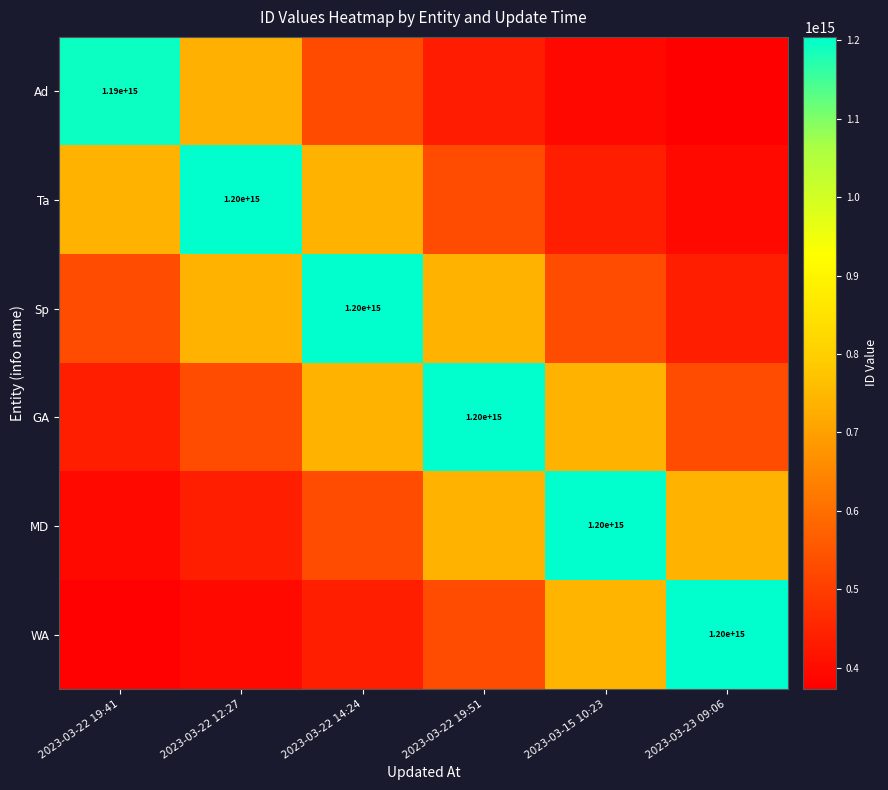

How many data points in Ta are above 739574501535123?

3